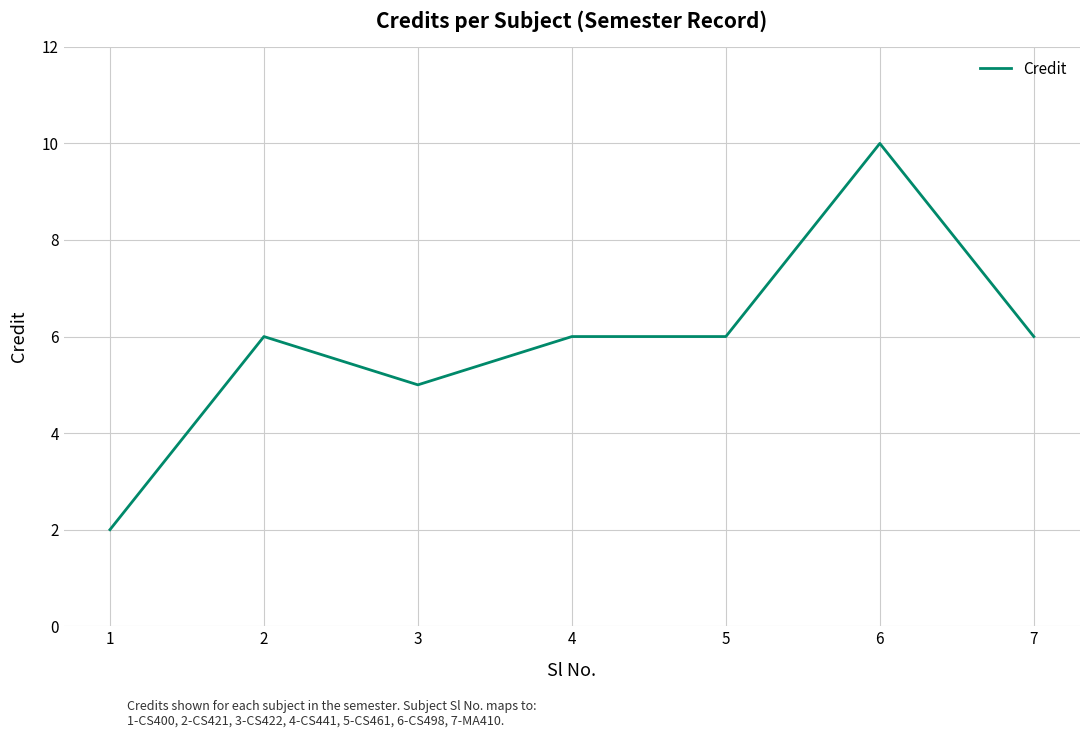

How many series are shown in this chart?

1